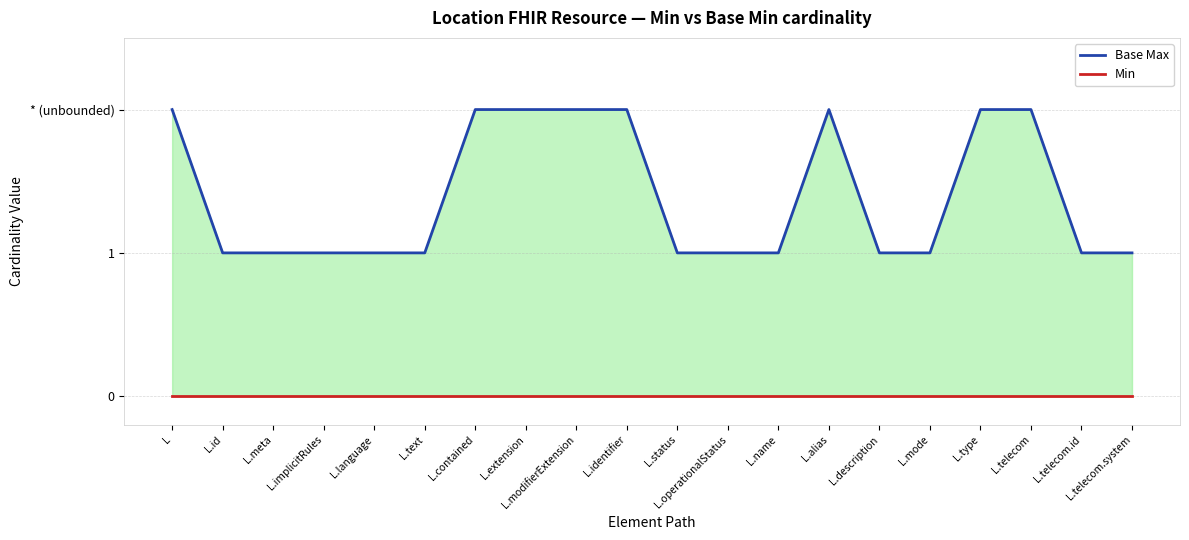

Which series changed the most between L.status and L.name?

Base Max